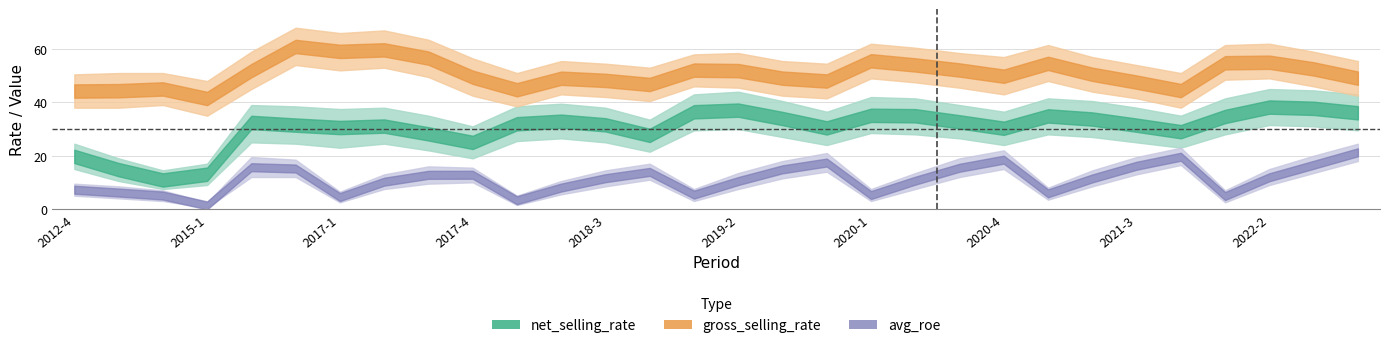

True or false: avg_roe and gross_selling_rate intersect in this chart.

False